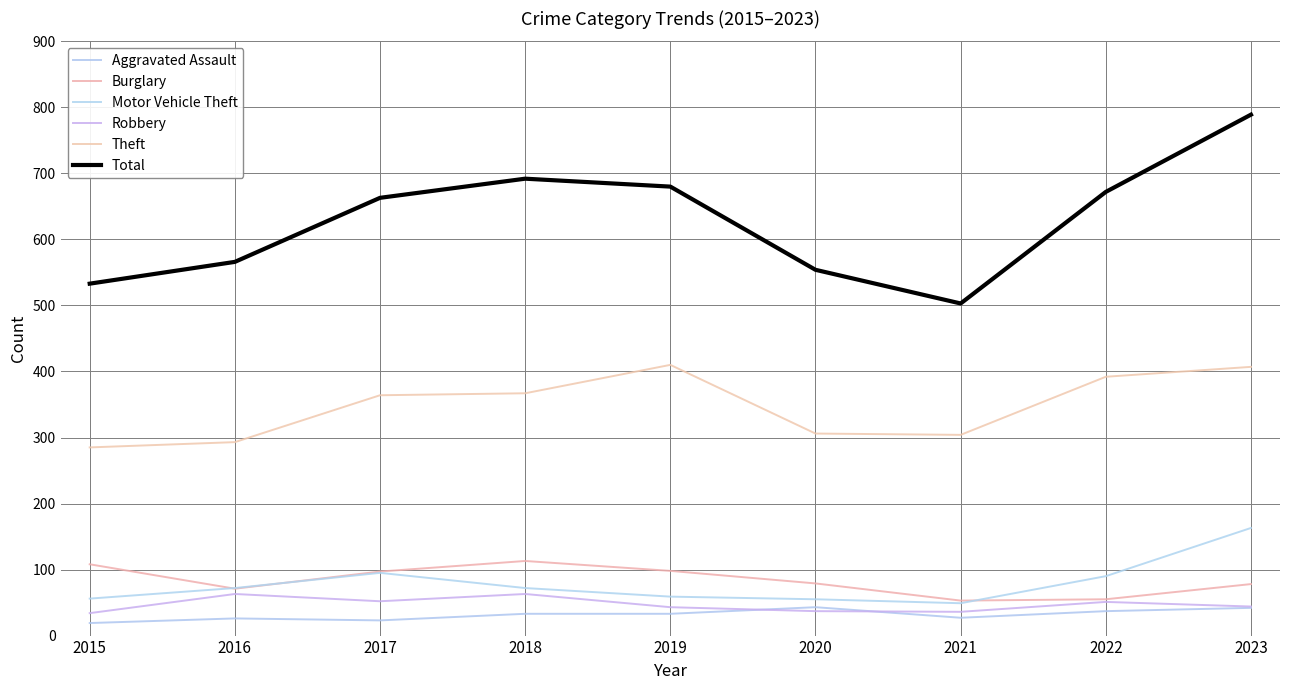

Is this an area chart (filled region under the line)?

No